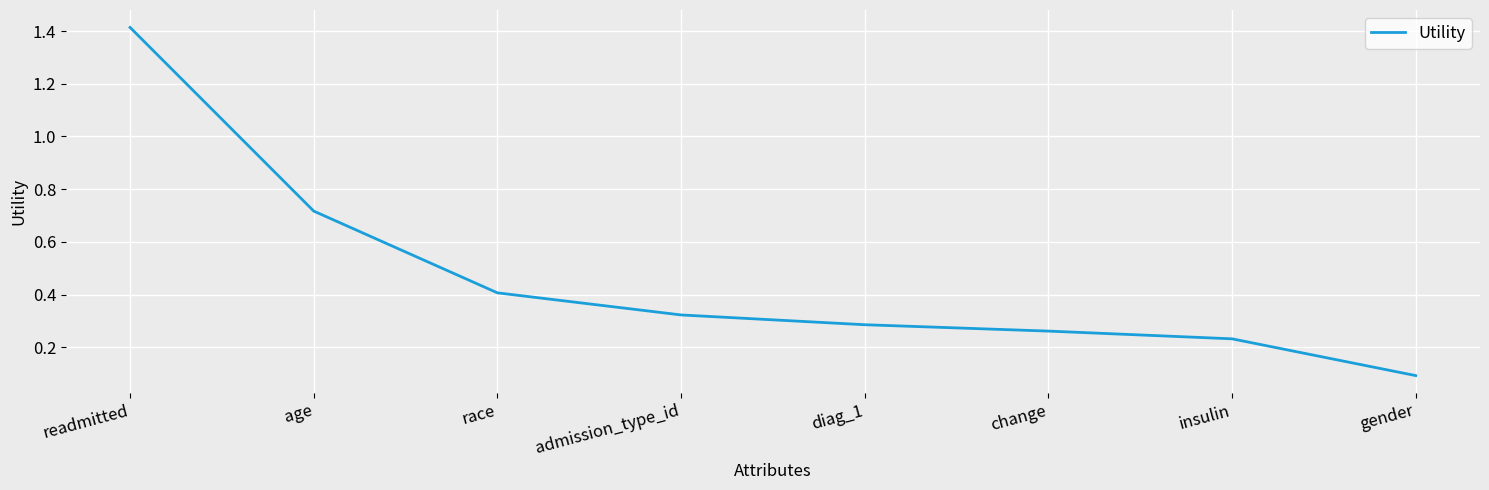

At which label is the value closest to 0?

gender